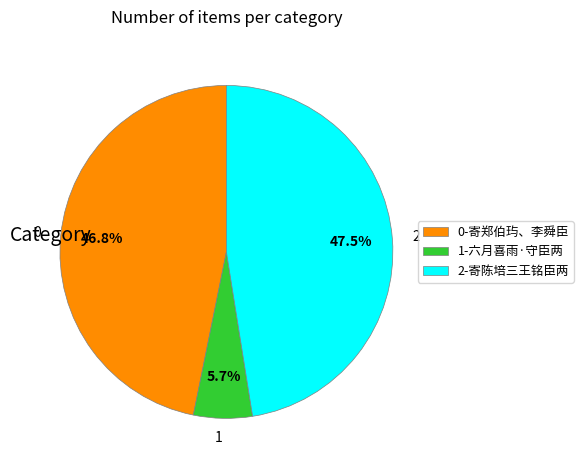

What percentage is NOT represented by 1?

94.3%